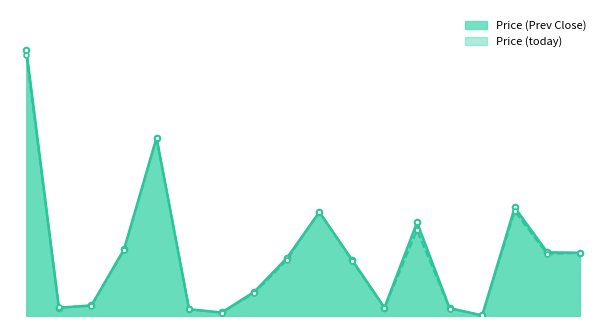

What are all the series names shown in the legend?

Price (Prev Close), Price (today)